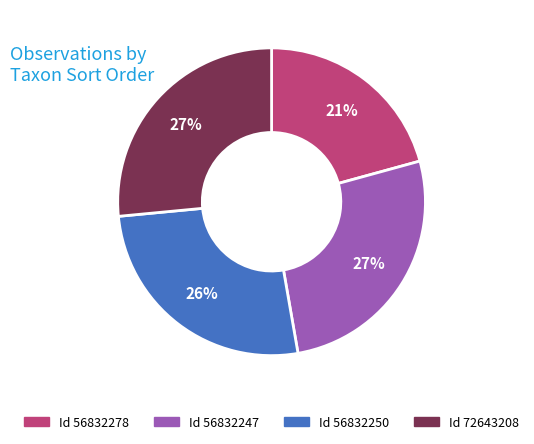

How many slices are in this pie chart?

4